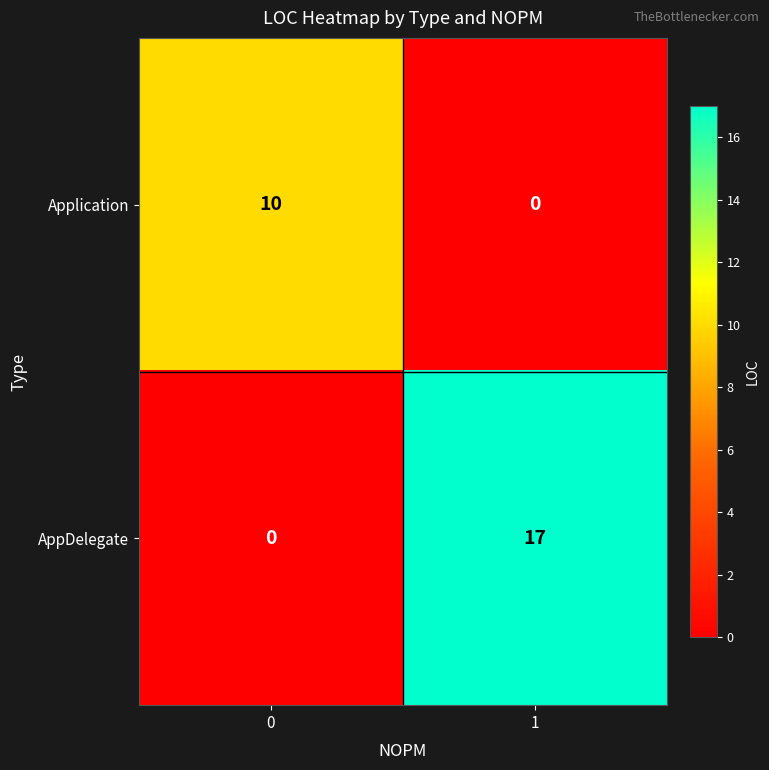

The value of AppDelegate at 1 is 23. True or false?

False